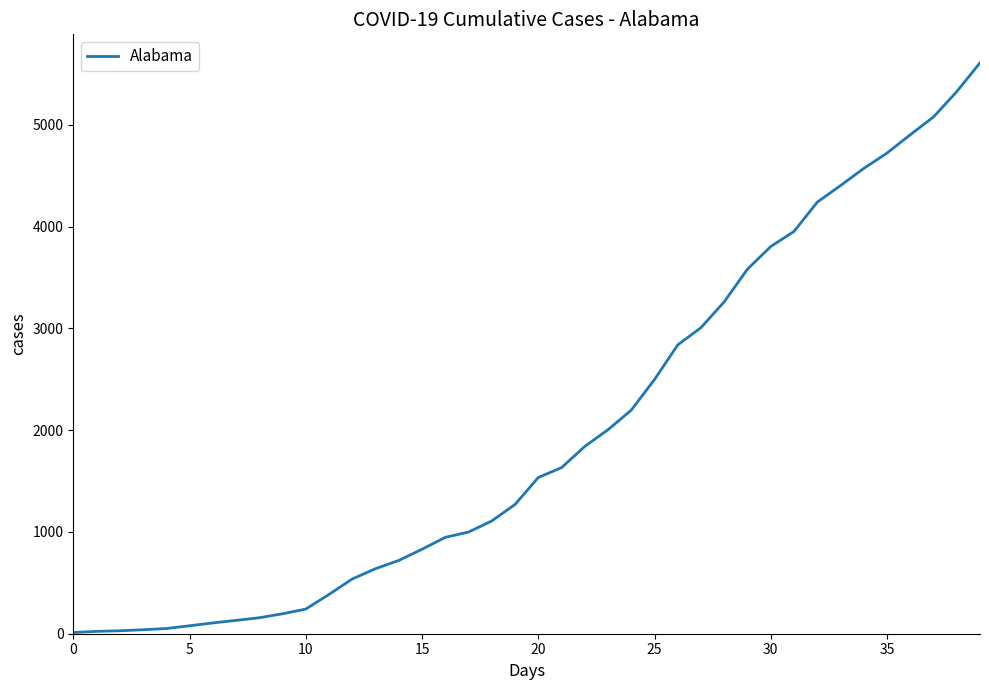

What is the sum of all values?

79515